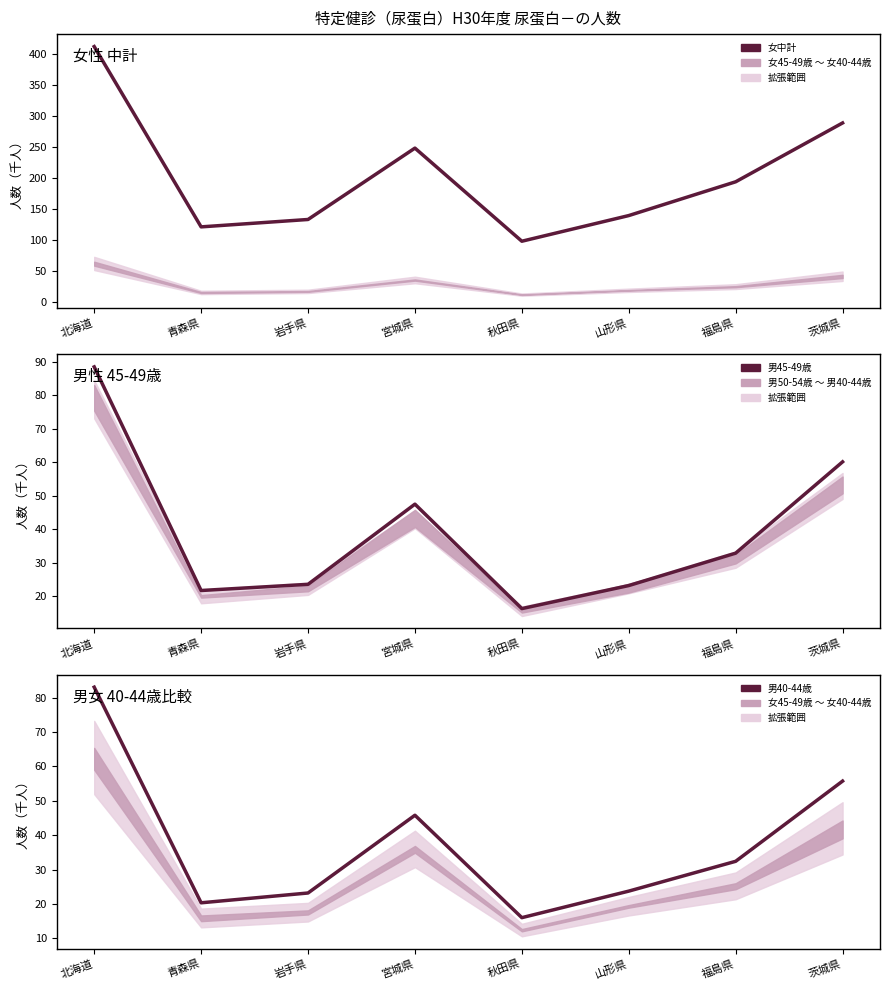

Reading left to right, transcribe all the data shown in this chart.

女中計: 北海道=411.8	青森県=121.5	岩手県=133.4	宮城県=248.3	秋田県=98.4	山形県=139.7	福島県=194.1	茨城県=288.8
男45-49歳: 北海道=88.5	青森県=21.7	岩手県=23.6	宮城県=47.5	秋田県=16.3	山形県=23.2	福島県=32.9	茨城県=60.1
男40-44歳: 北海道=83.0	青森県=20.4	岩手県=23.2	宮城県=45.8	秋田県=16.0	山形県=23.8	福島県=32.4	茨城県=55.7